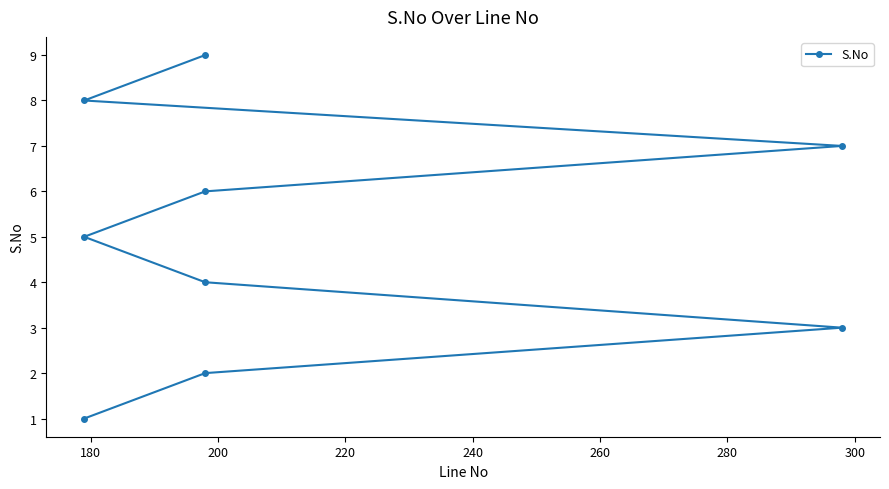

True or false: the data has more than 2 interior local peaks.

False